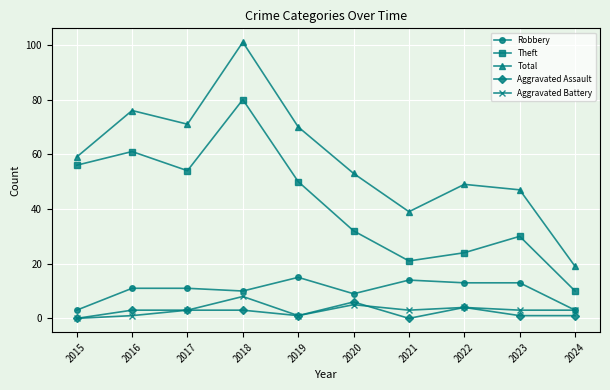

The value of Theft at 2023 is 30. True or false?

True